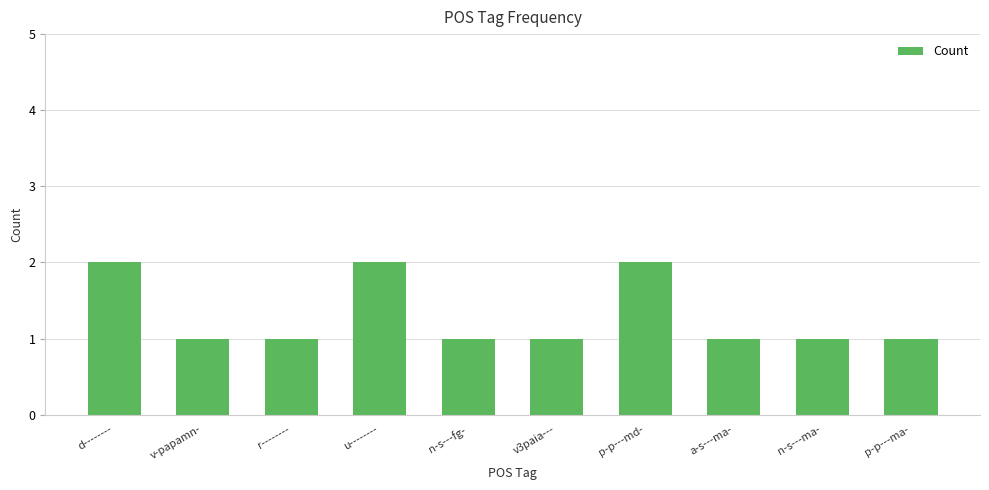

What is the maximum value shown in the chart?

2